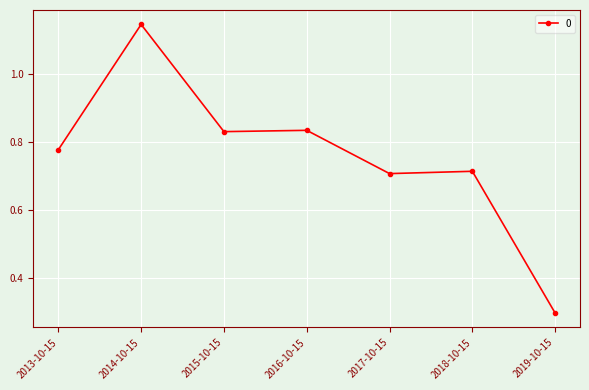

Where is the first local minimum?

2015-10-15